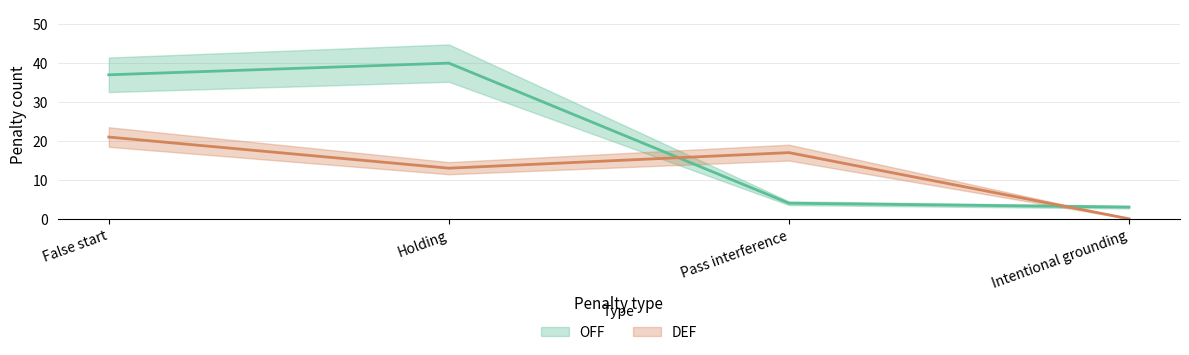

True or false: OFF and DEF intersect in this chart.

True